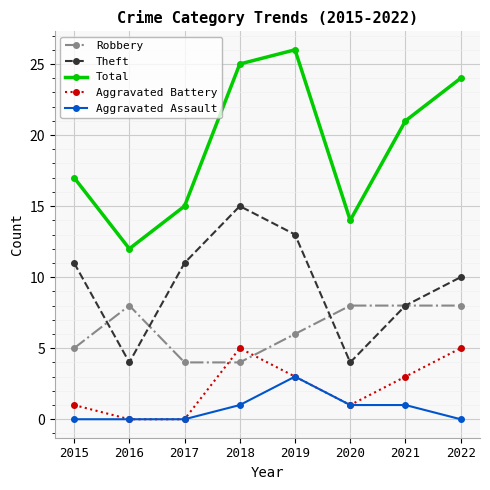

The value of Aggravated Battery at 2017 is -2. True or false?

False